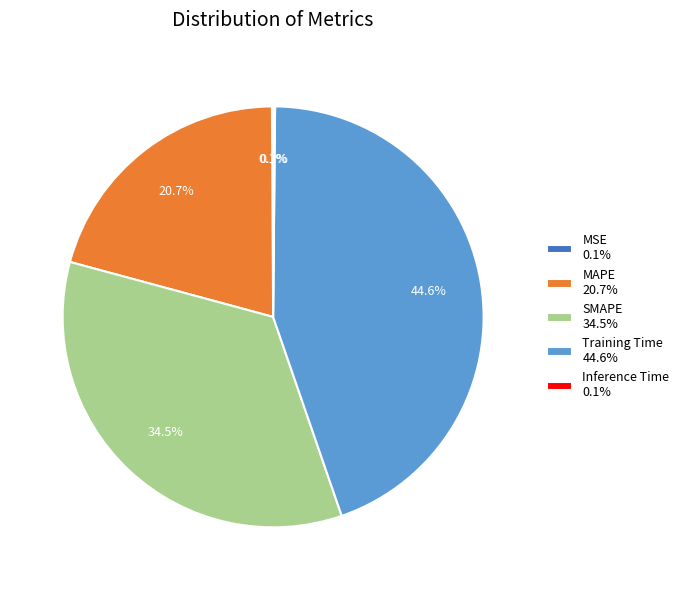

Does SMAPE represent more than half of the total?

No